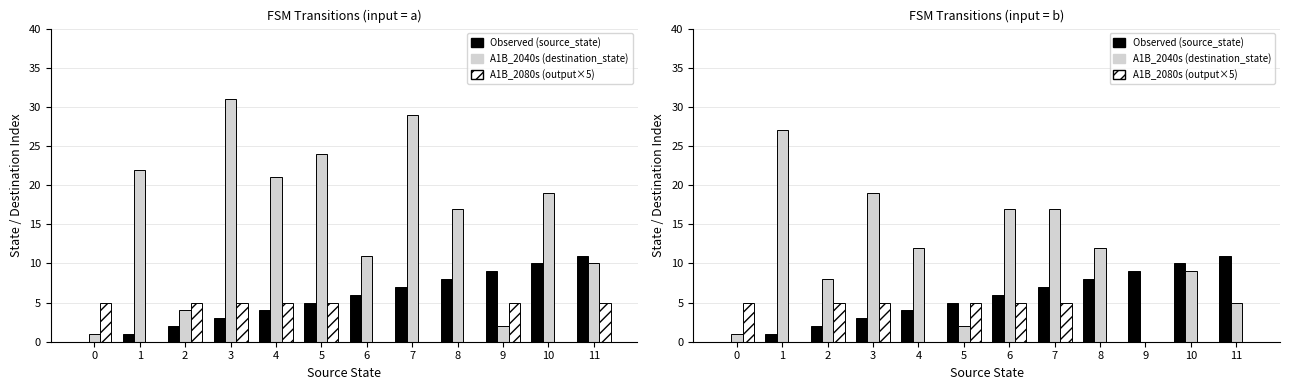

Reading left to right, what are all the values shown in this chart?

Observed (source_state): 0=0	1=1	2=2	3=3	4=4	5=5	6=6	7=7	8=8	9=9	10=10	11=11
A1B_2040s (destination_state): 0=1	1=27	2=8	3=19	4=12	5=2	6=17	7=17	8=12	9=0	10=9	11=5
A1B_2080s (output×5): 0=5	1=0	2=5	3=5	4=0	5=5	6=5	7=5	8=0	9=0	10=0	11=0